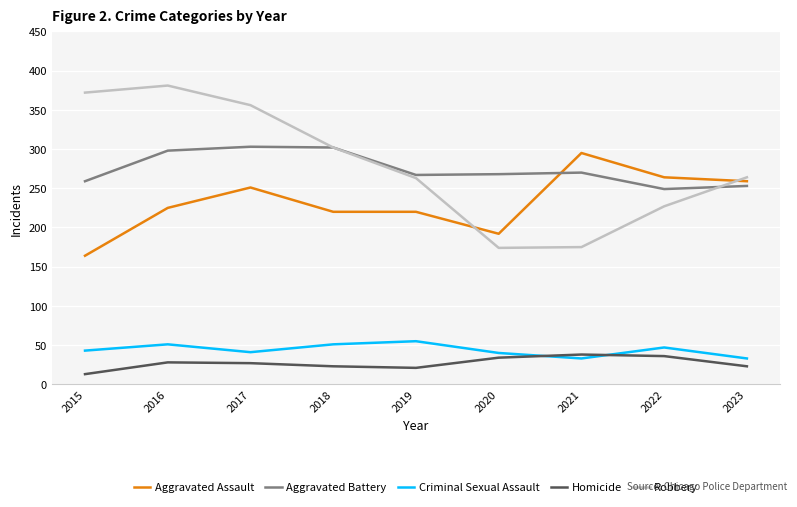

Is the value of Robbery at 2019 greater than the value of Criminal Sexual Assault at 2019?

Yes